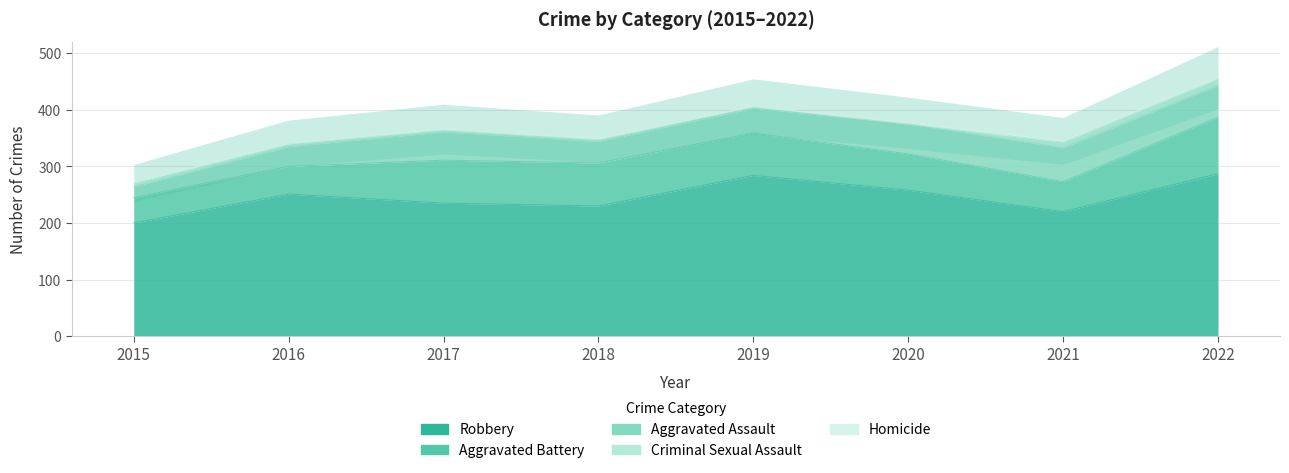

How many categories are shown in the chart?

8